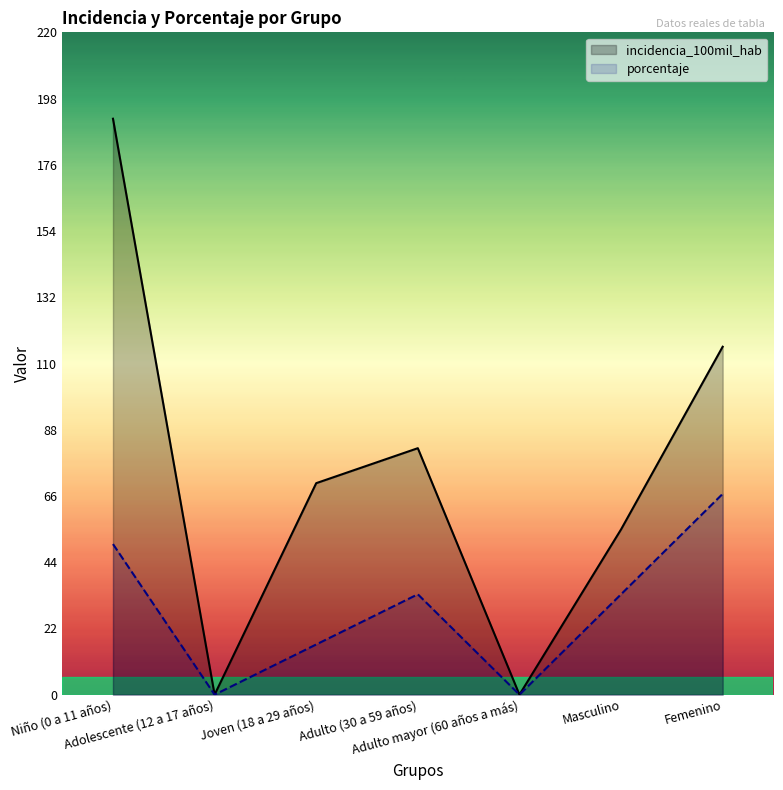

Which label corresponds to the largest value in the chart?

Niño (0 a 11 años)